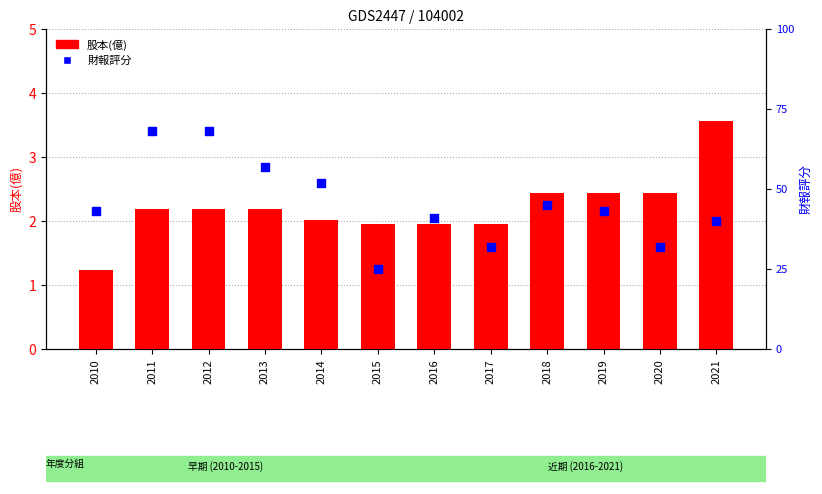

Which series reaches the maximum Y coordinate?

股本(億)